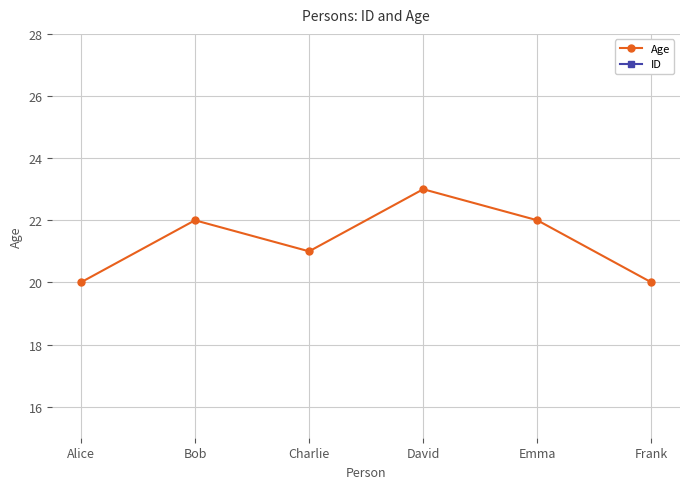

Which series has the largest total across all categories?

Age